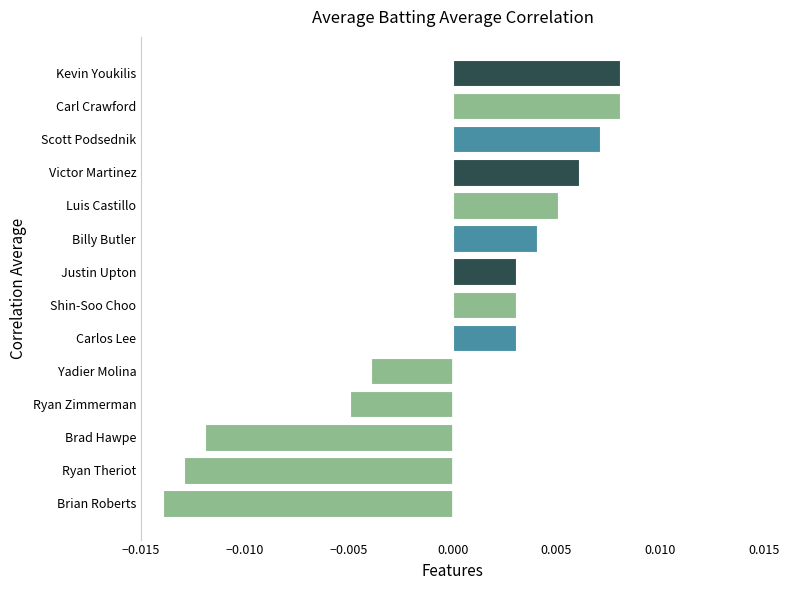

How many values are between 0 and 1?

9